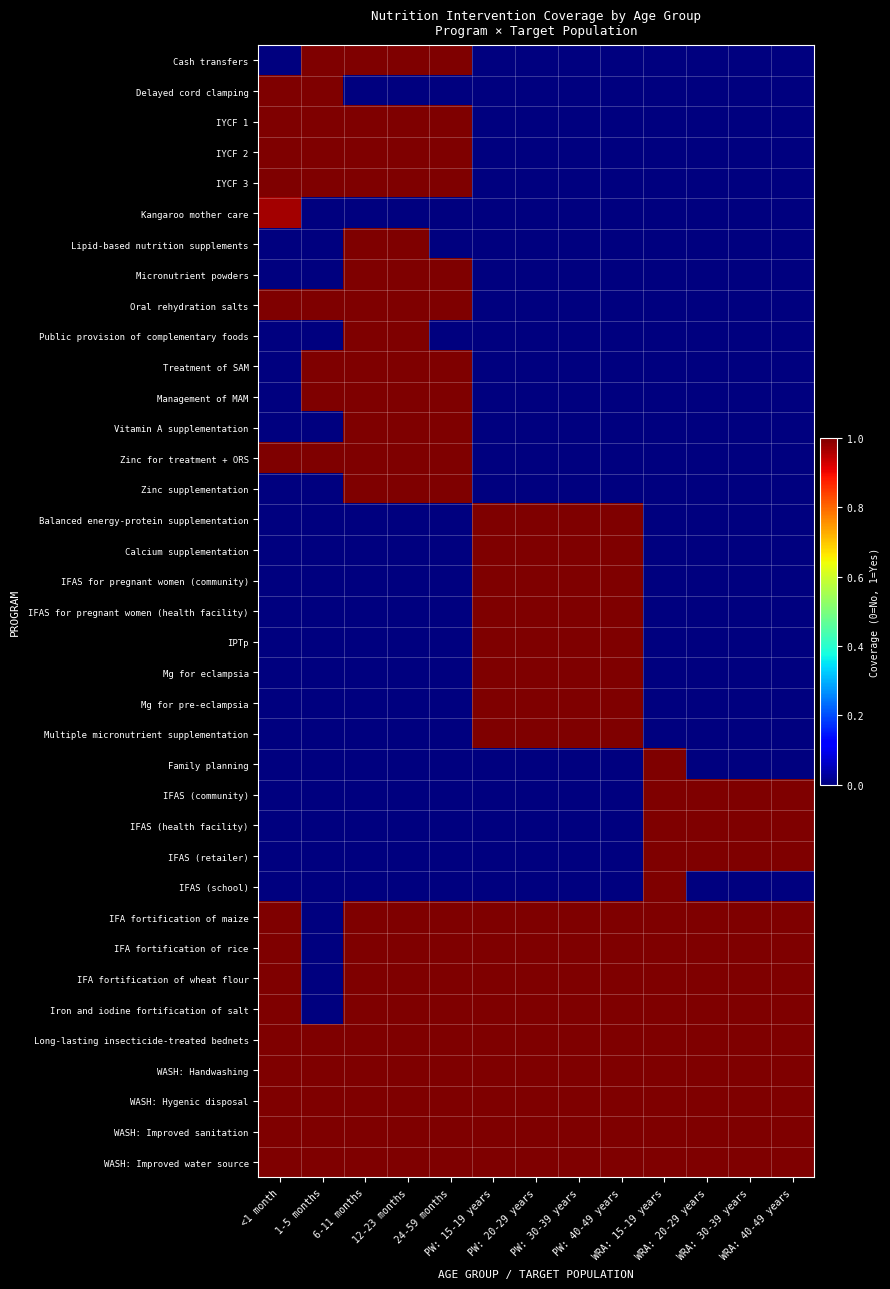

Which series has the largest range (max minus min)?

Cash transfers